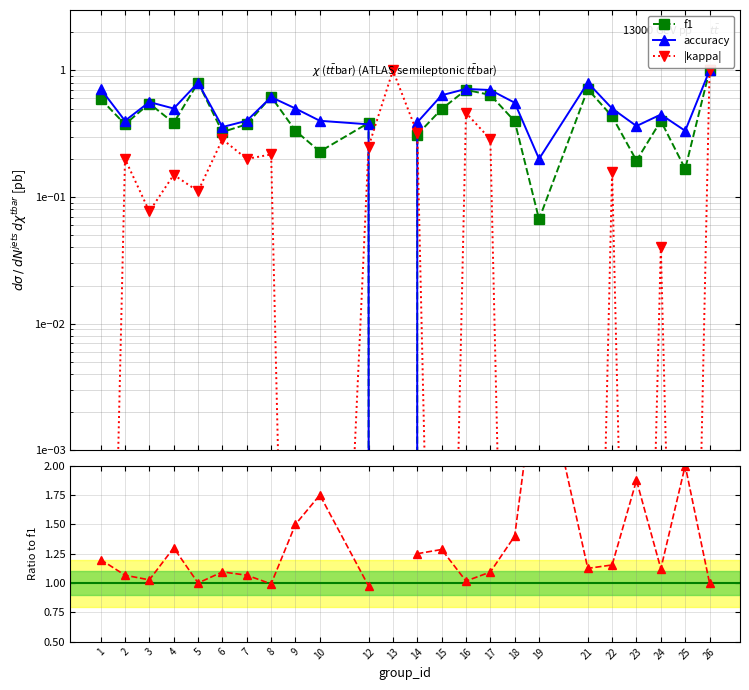

True or false: accuracy and accuracy / f1 intersect in this chart.

False